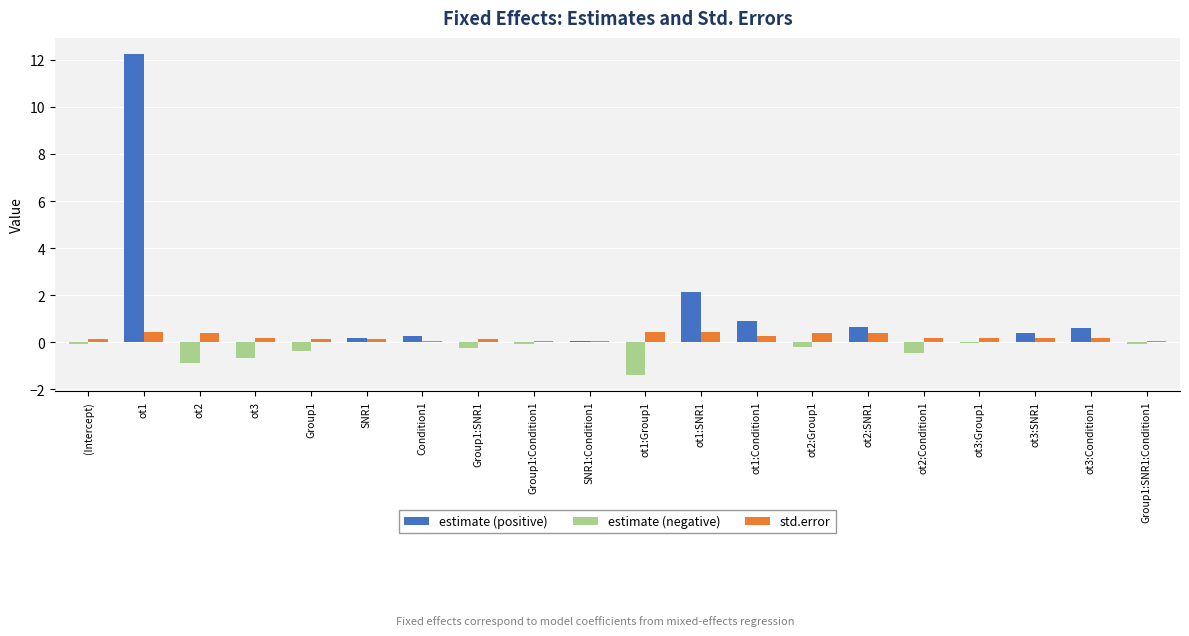

Are the bars grouped side by side (vs. stacked)?

Yes